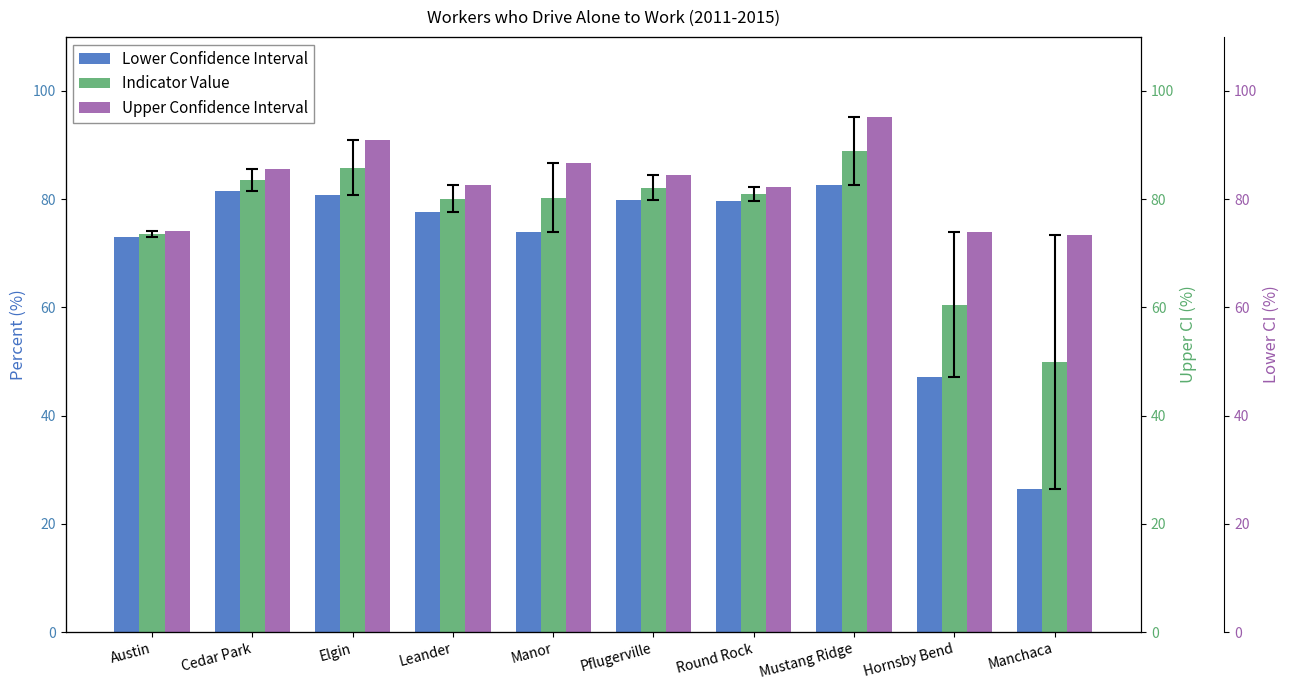

What is the approximate value of Lower Confidence Interval at Manchaca?

26.5